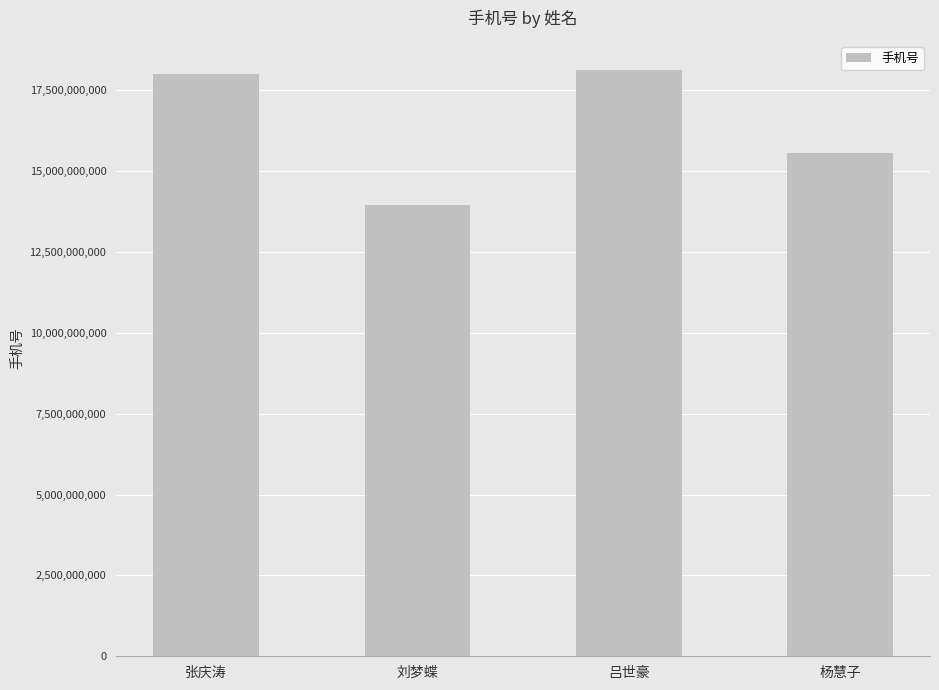

What position from the right is 张庆涛?

4